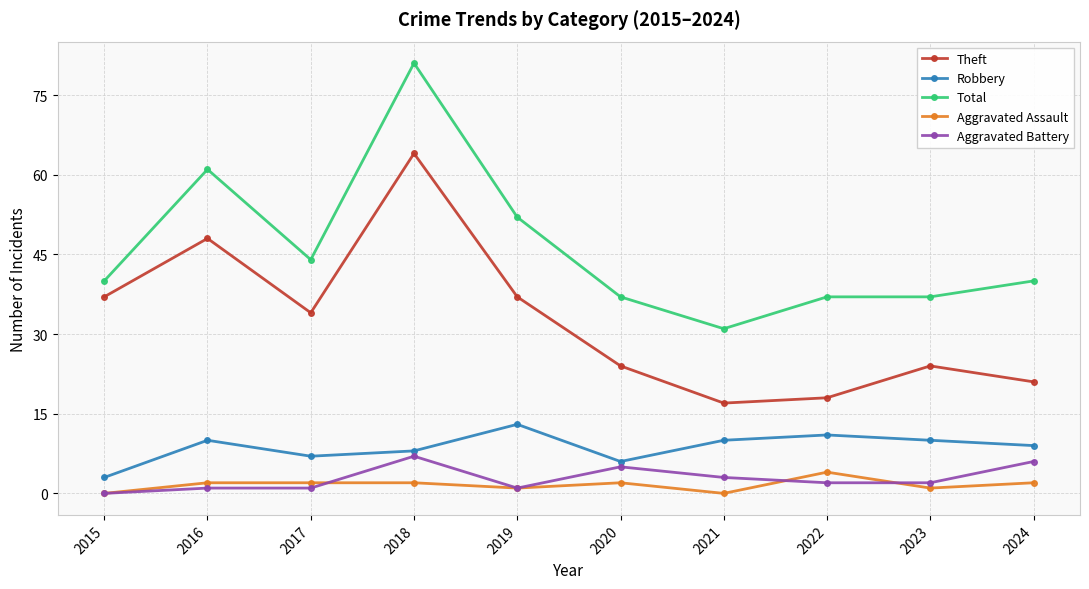

What is the difference between the highest and lowest values at 2018?

79